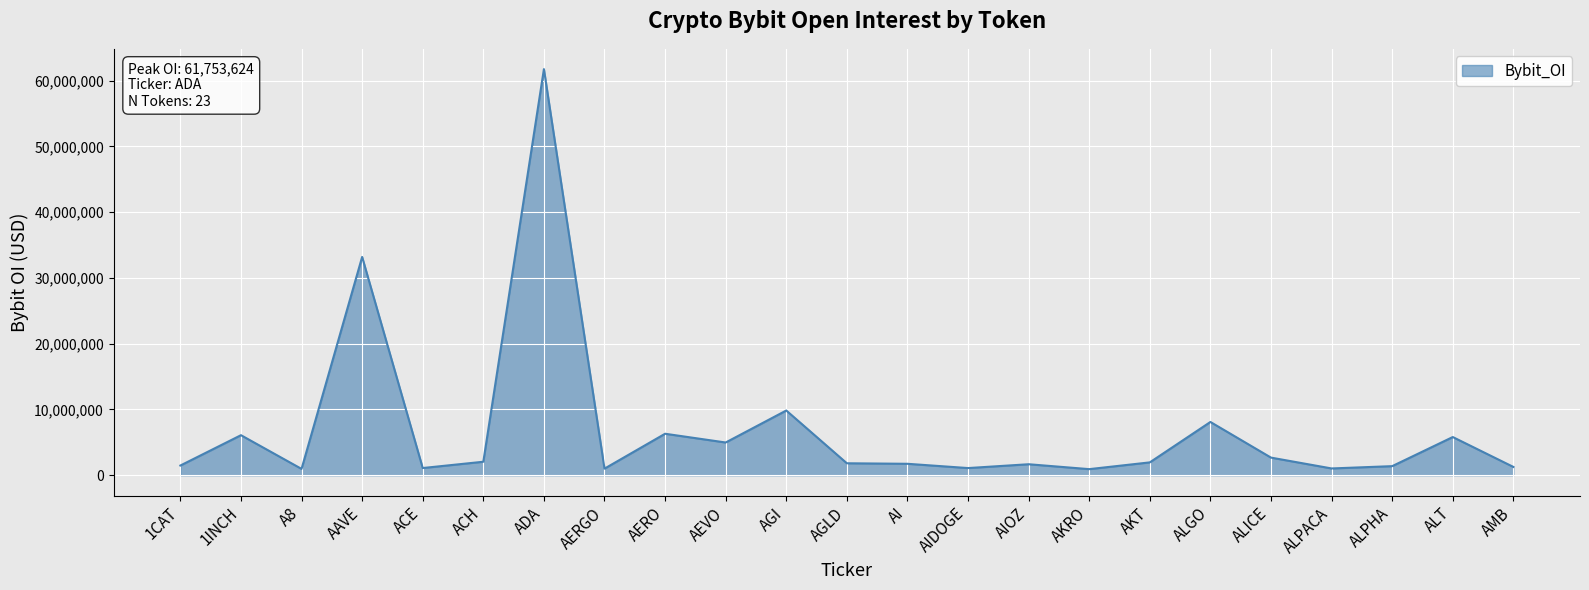

At which category does the data reach its first local valley?

A8